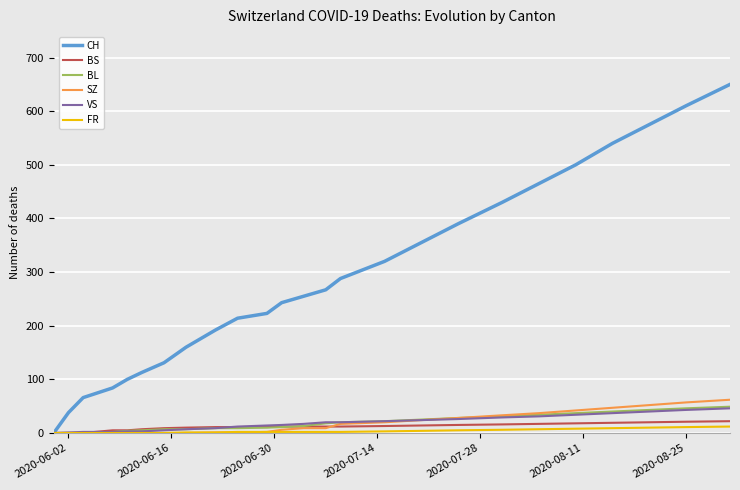

What is the average value of the SZ series?

18